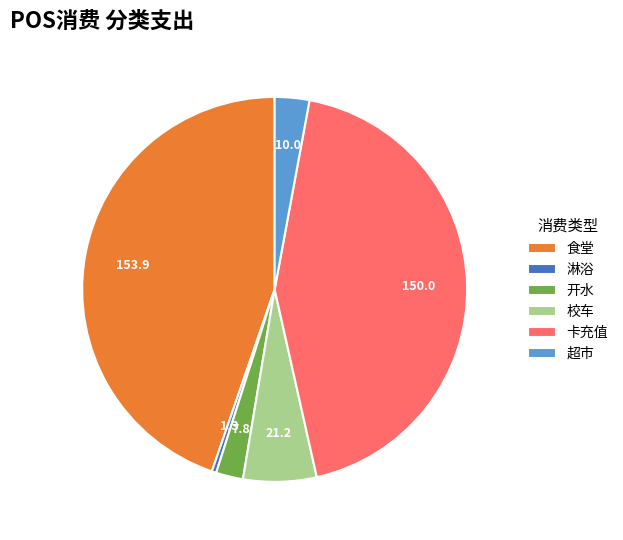

Count the number of slices in the pie.

6